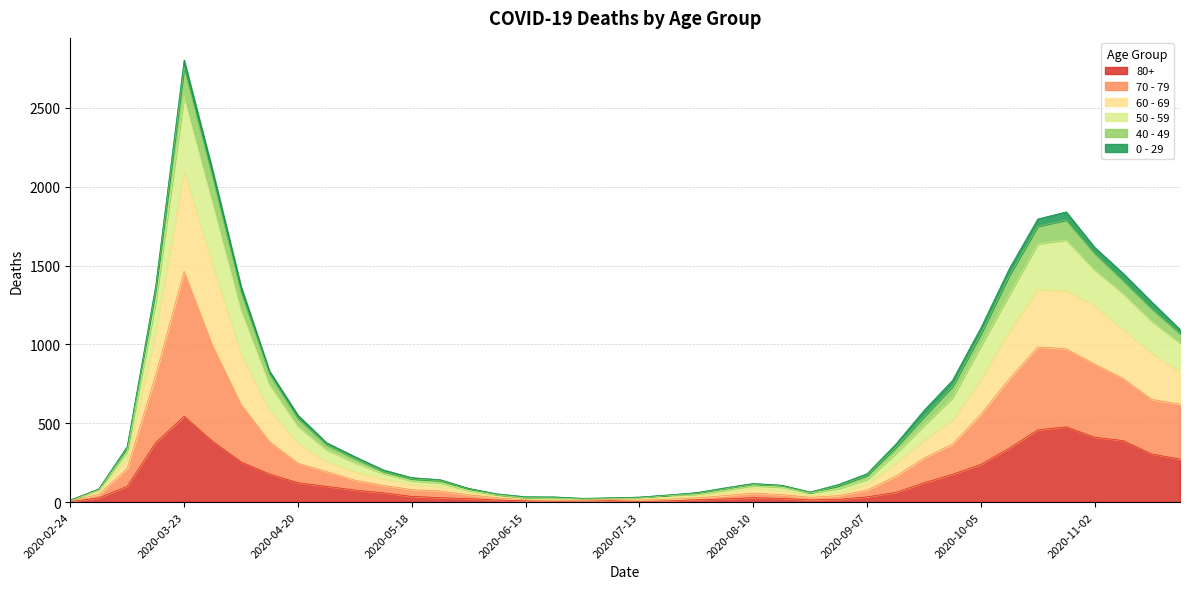

Rank the categories by 70 - 79 value from highest to lowest.

2020-03-23, 2020-03-30, 2020-10-19, 2020-10-26, 2020-11-02, 2020-11-09, 2020-10-12, 2020-03-16, 2020-11-16, 2020-04-06, 2020-11-23, 2020-10-05, 2020-04-13, 2020-09-28, 2020-09-21, 2020-04-20, 2020-03-09, 2020-04-27, 2020-09-14, 2020-05-04, 2020-05-11, 2020-09-07, 2020-05-18, 2020-05-25, 2020-08-10, 2020-08-17, 2020-03-02, 2020-06-01, 2020-08-03, 2020-08-31, 2020-08-24, 2020-07-27, 2020-06-08, 2020-07-20, 2020-07-06, 2020-07-13, 2020-06-15, 2020-06-29, 2020-06-22, 2020-02-24